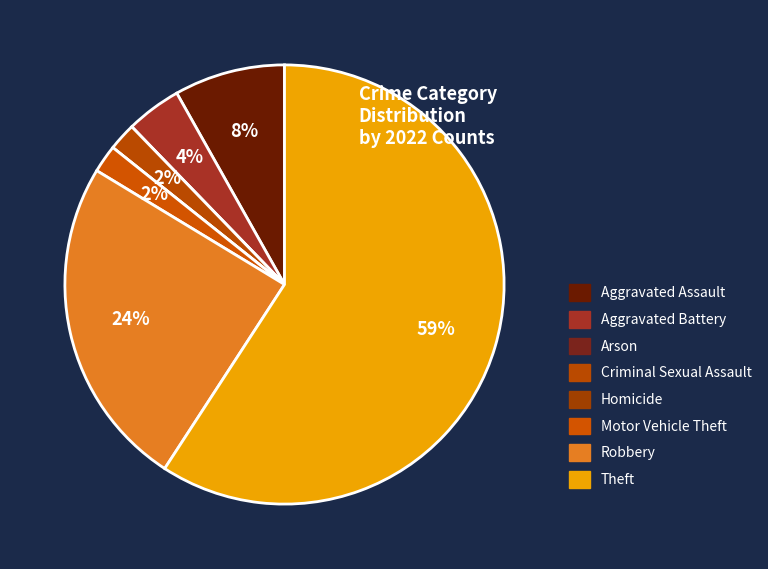

Combined, what portion of the pie is Arson and Robbery?

24.5%